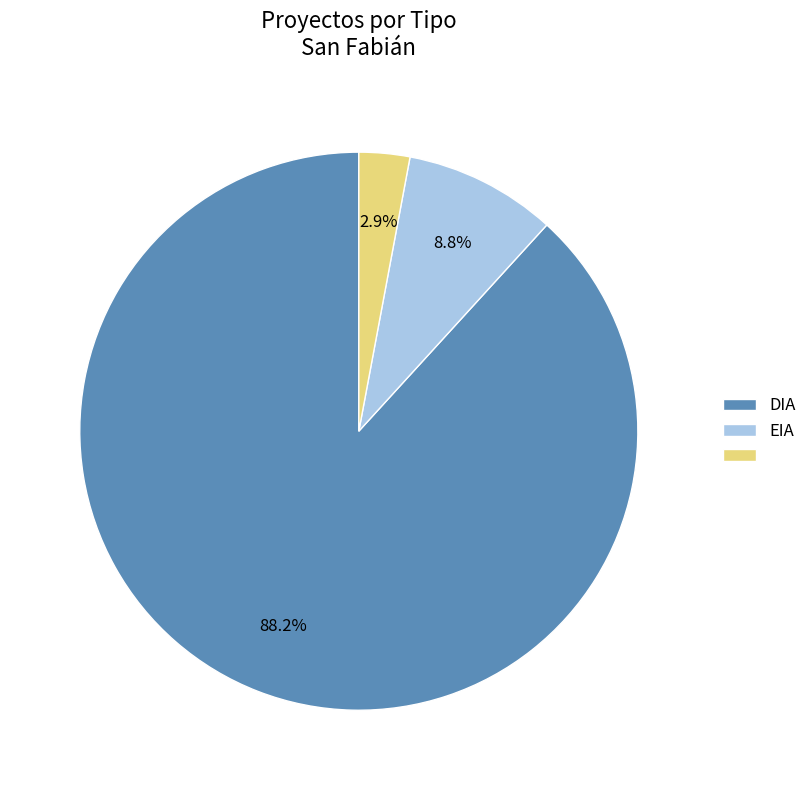

Is there a majority slice in this chart?

Yes